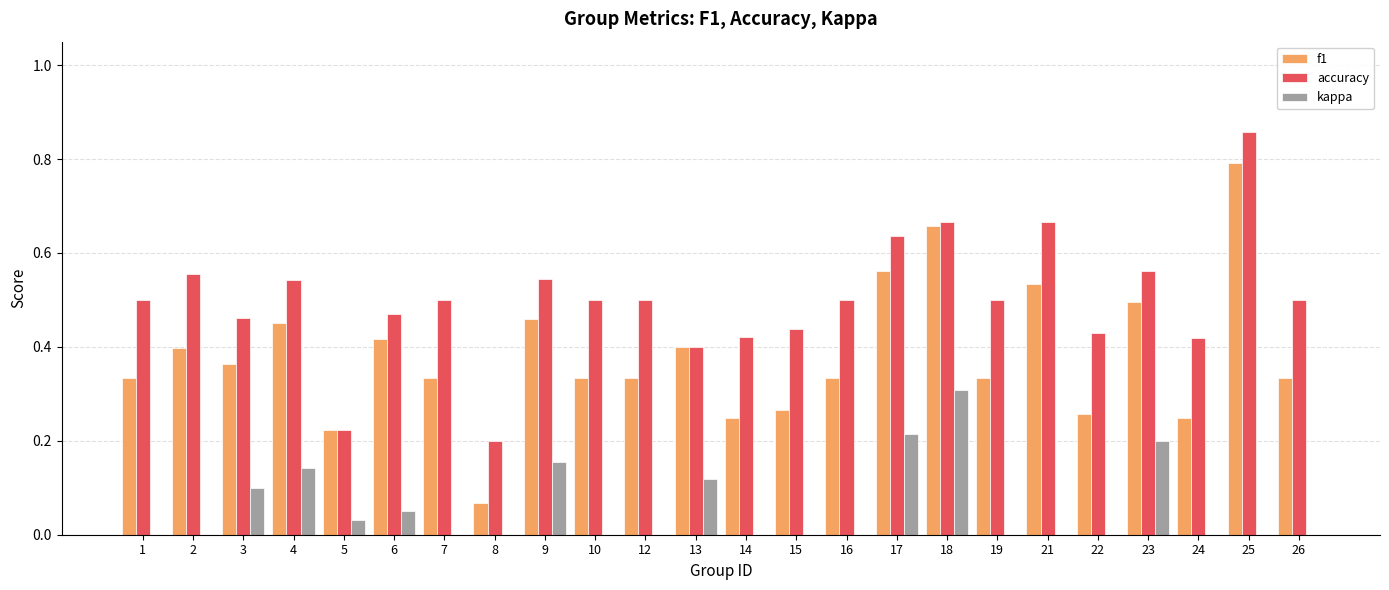

What is the sum of all kappa values?

1.3